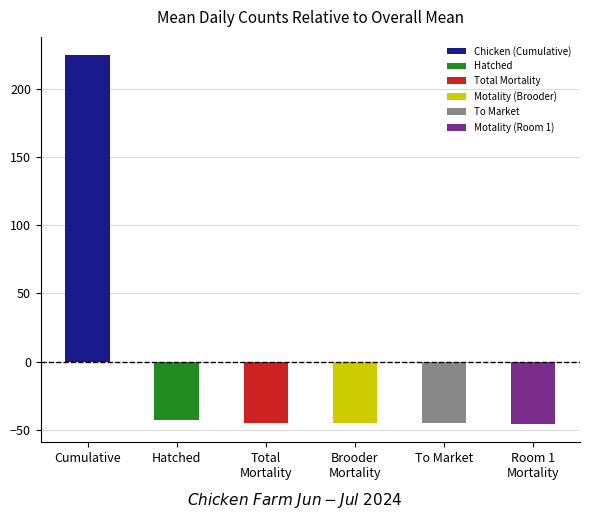

True or false: Hatched has a value of -3 at 2024-06-22.

False